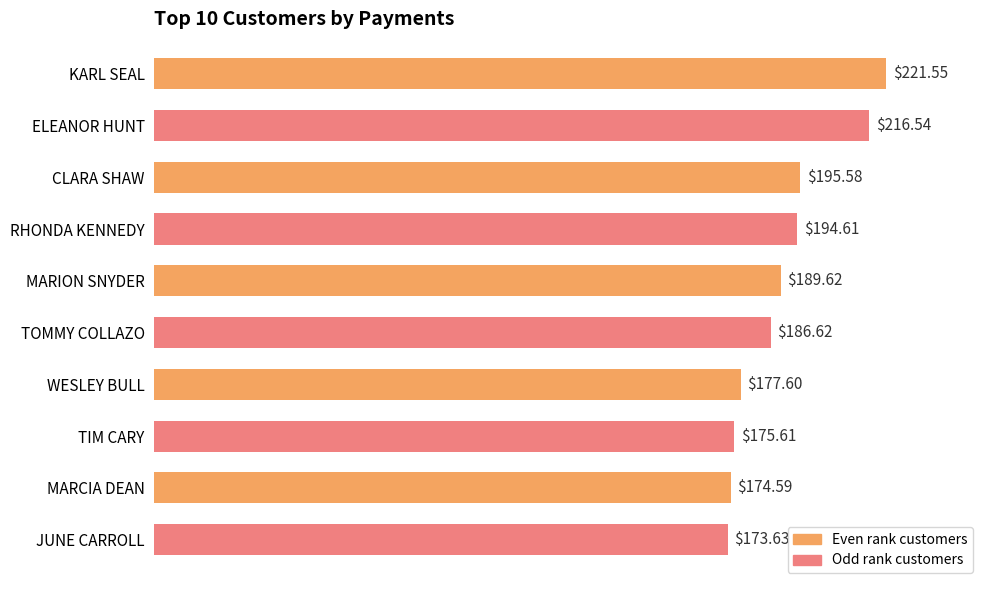

Where is the data nearest to the value 197?

CLARA SHAW